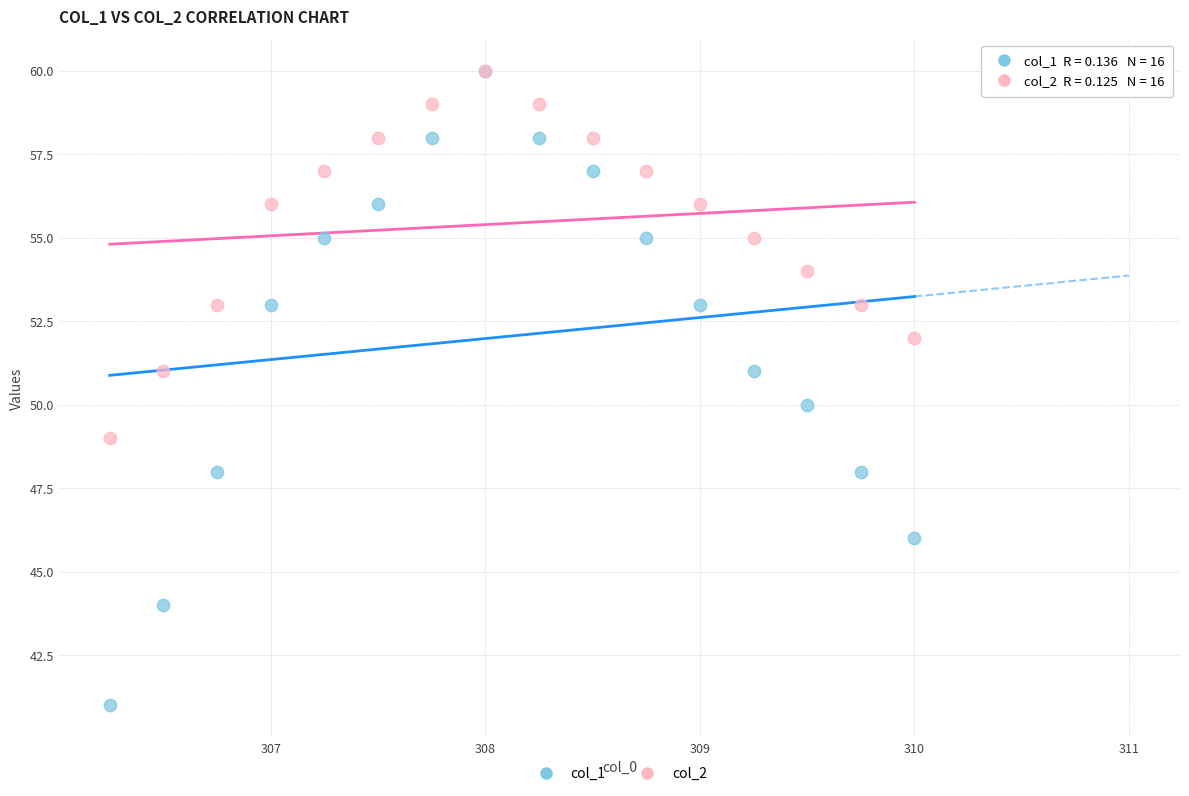

Which series has the widest spread of Y values?

col_1